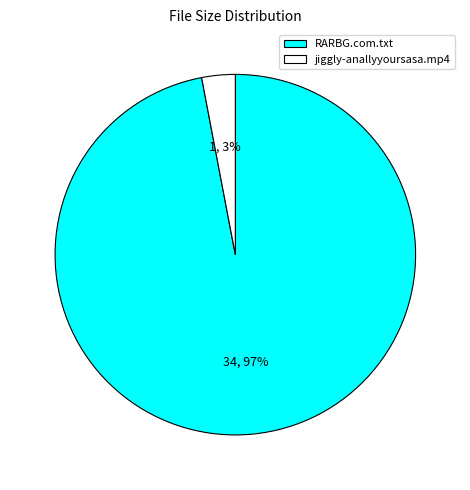

How many segments does this pie chart have?

2